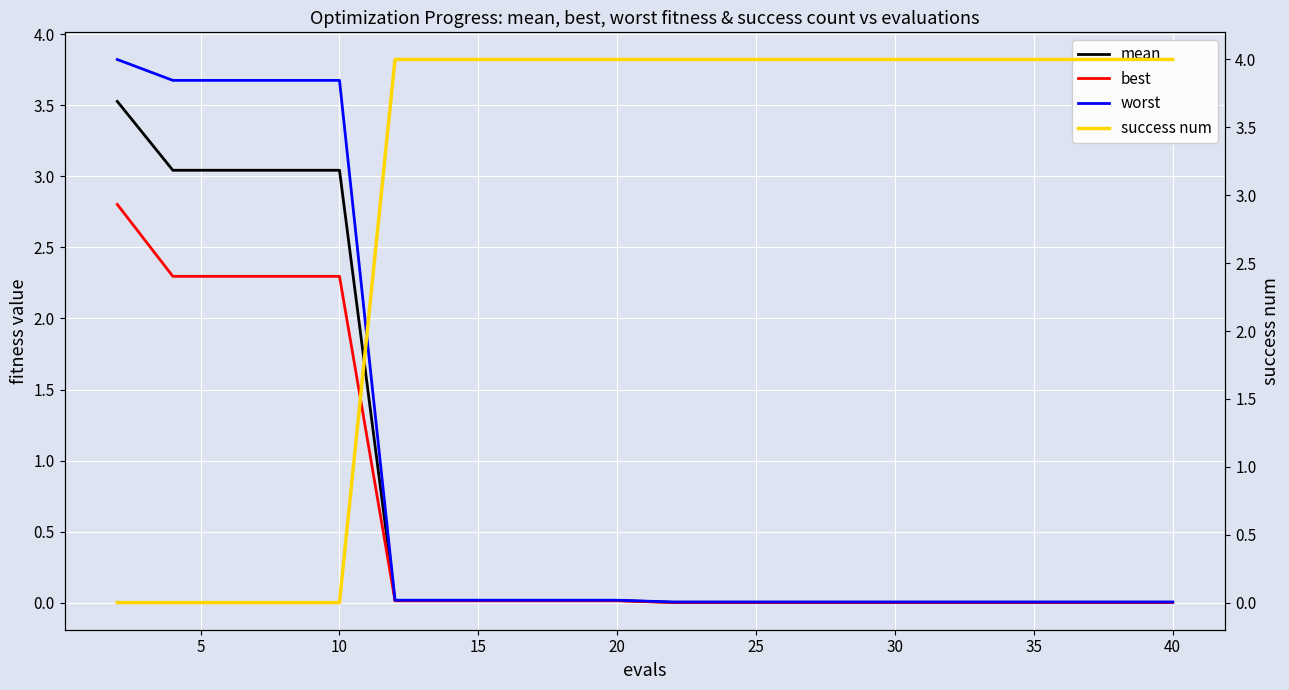

What is the difference between the second highest and minimum values in the best series?

2.3